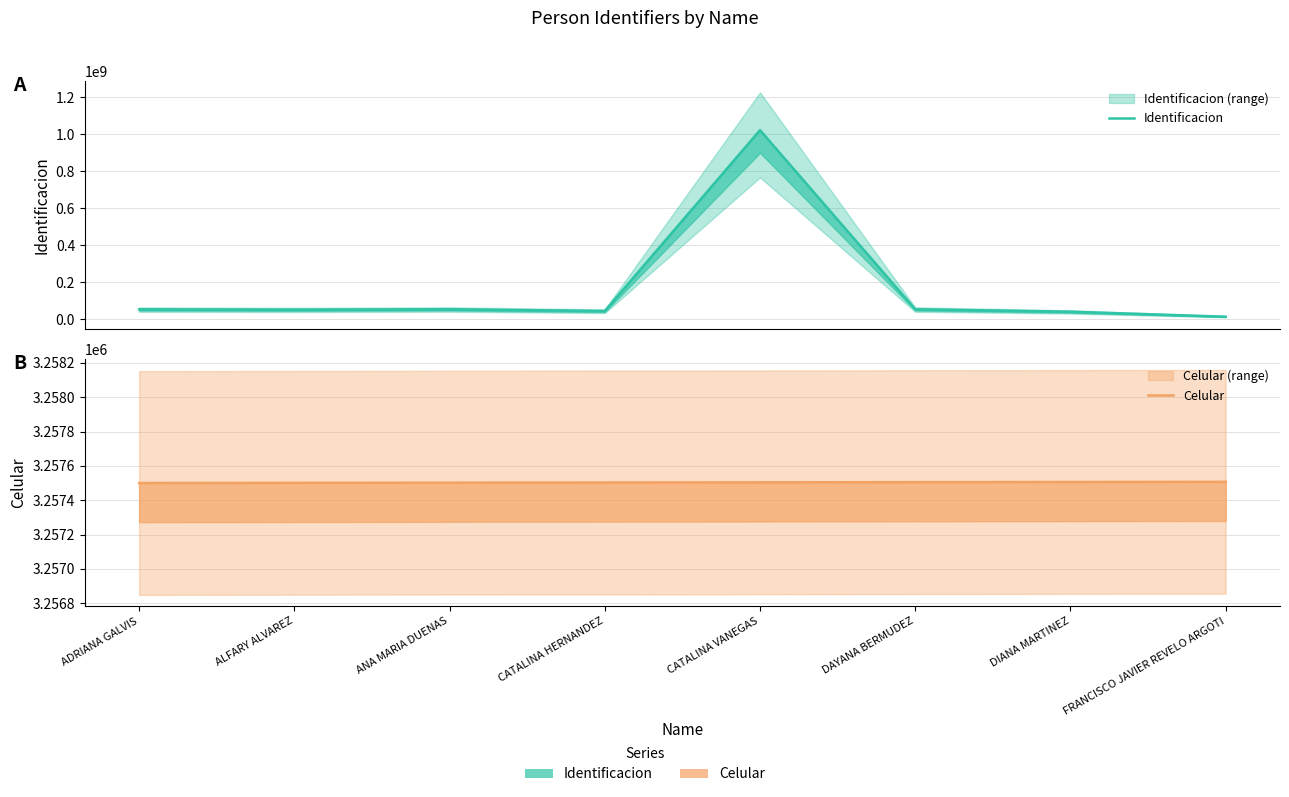

Between DIANA MARTINEZ and FRANCISCO JAVIER REVELO ARGOTI, which series saw the biggest shift?

Identificacion